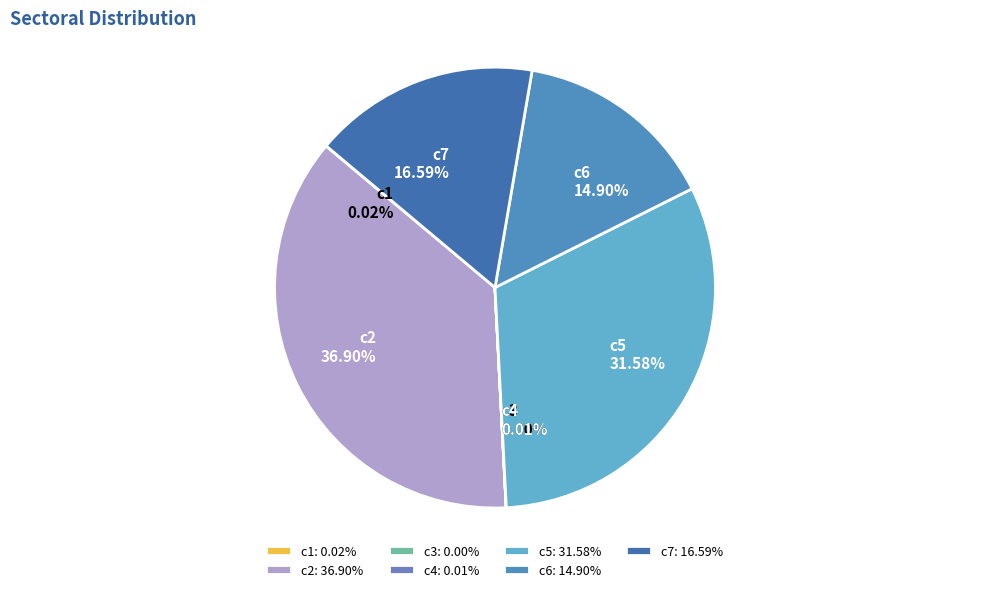

Does c7 represent more than half of the total?

No